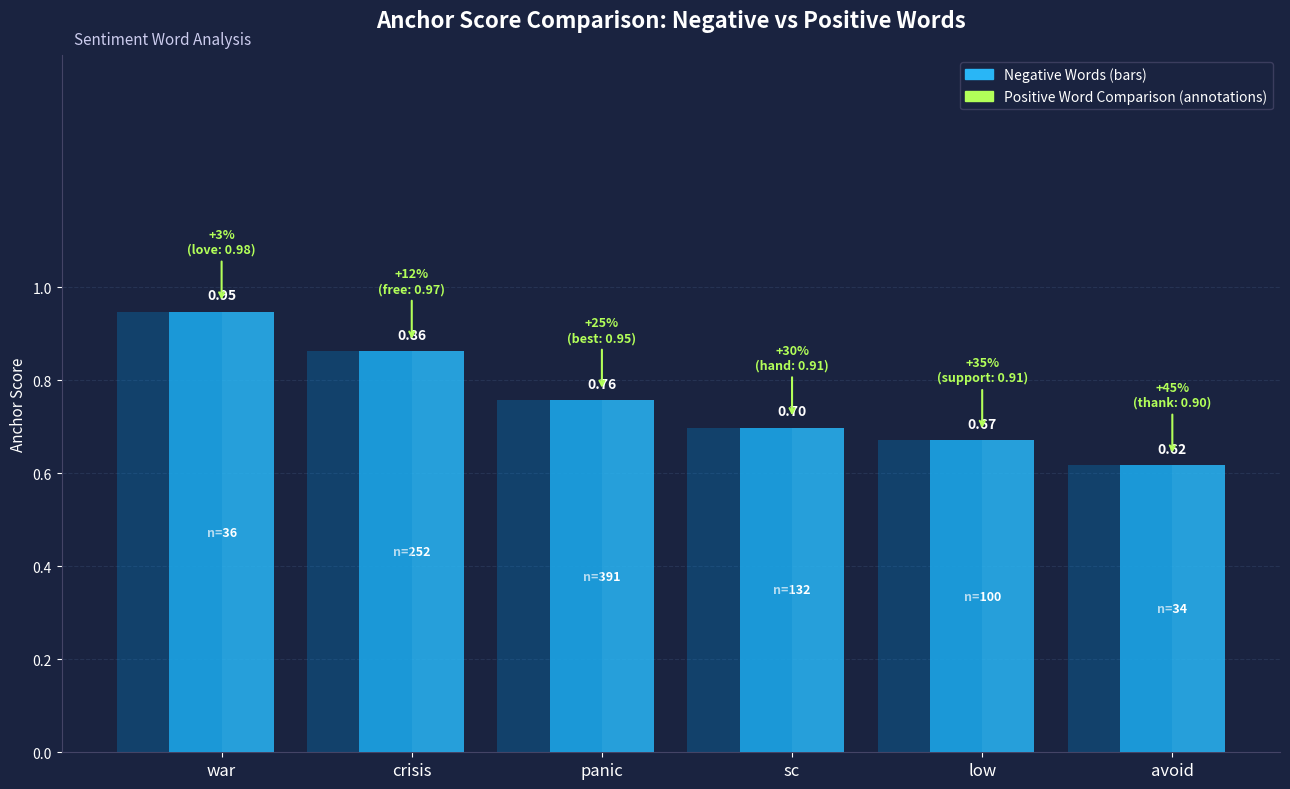

What is the value of the 6th bar from the left?

0.6